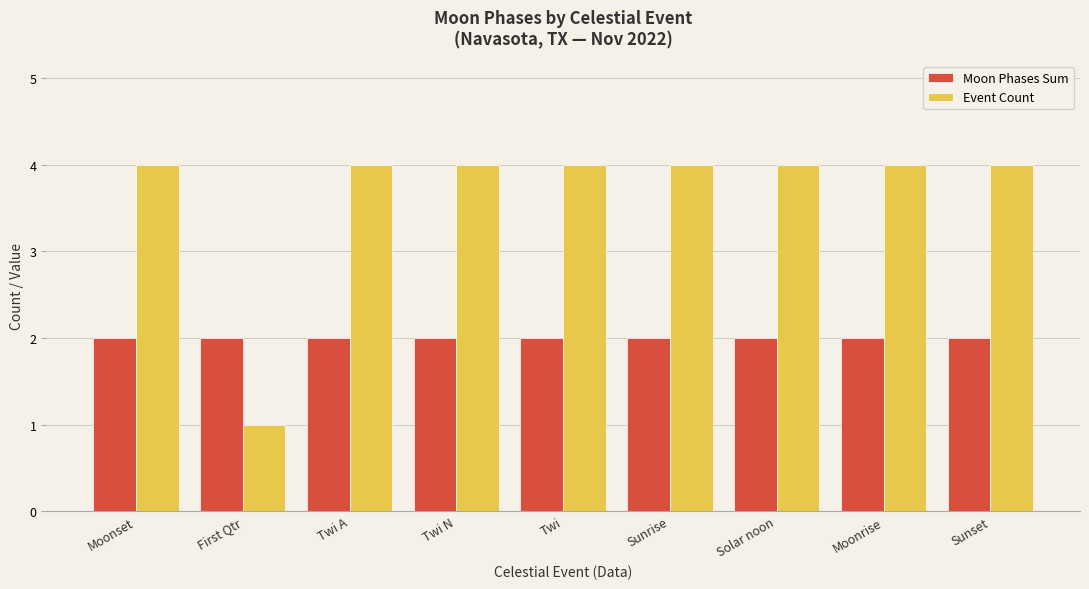

Reading left to right, transcribe all the data shown in this chart.

Moon Phases Sum: Moonset=2	First Qtr=2	Twi A=2	Twi N=2	Twi=2	Sunrise=2	Solar noon=2	Moonrise=2	Sunset=2
Event Count: Moonset=4	First Qtr=1	Twi A=4	Twi N=4	Twi=4	Sunrise=4	Solar noon=4	Moonrise=4	Sunset=4